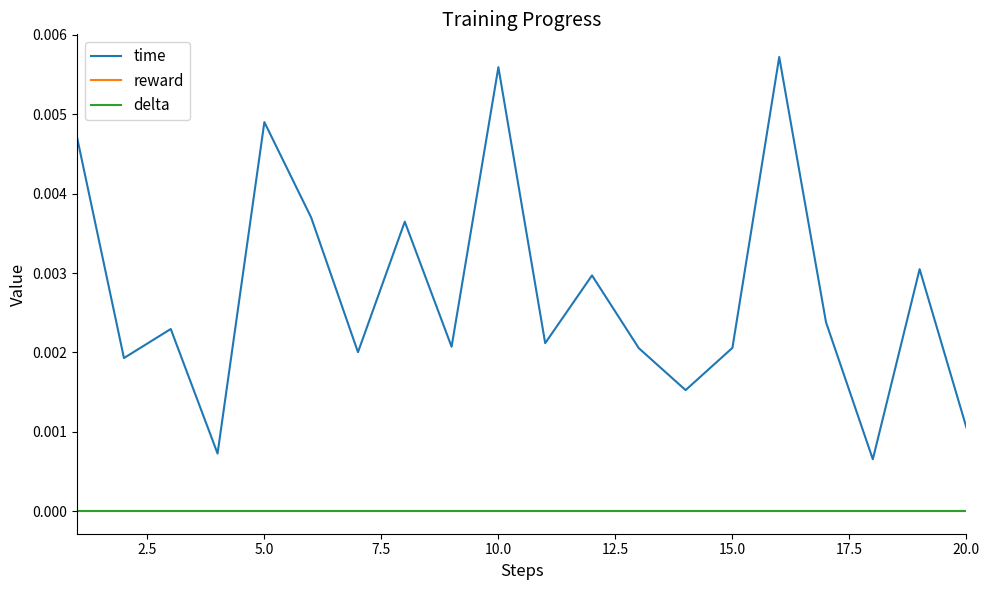

Which series has the largest range (max minus min)?

time